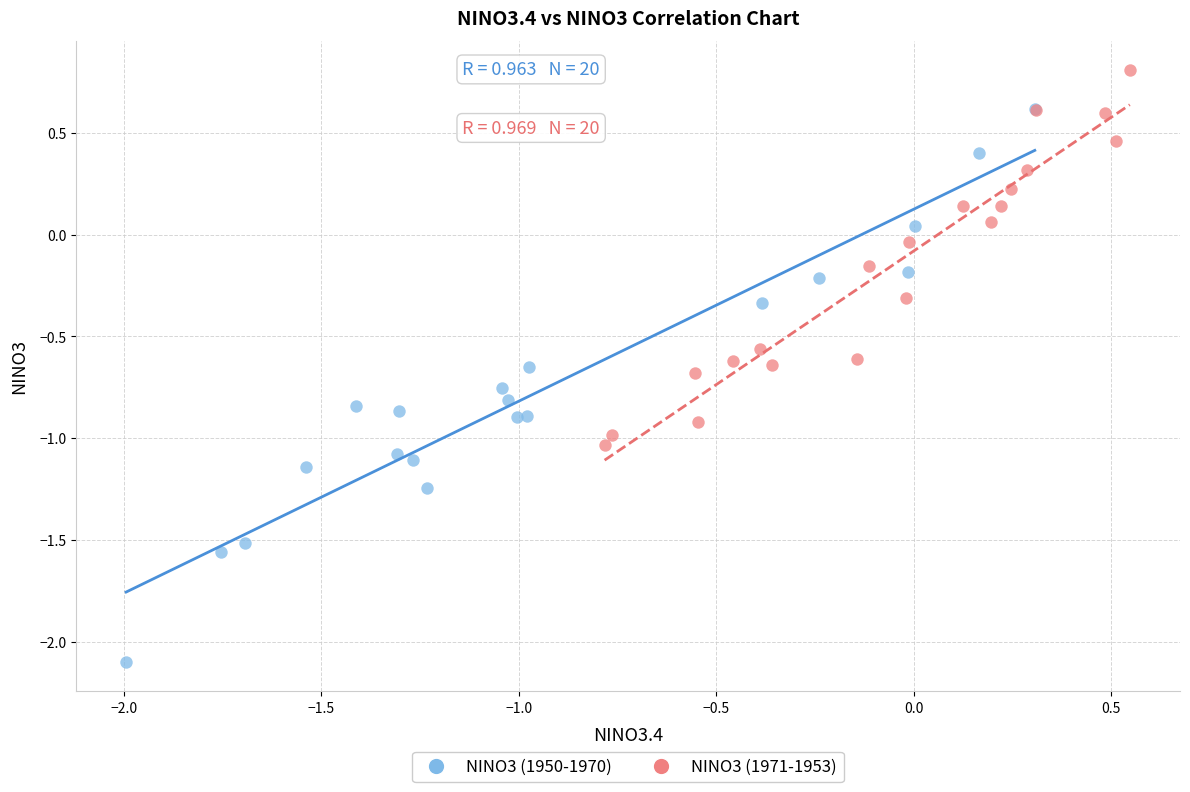

Which series has the largest Y range (max minus min)?

NINO3 (1950-1970)